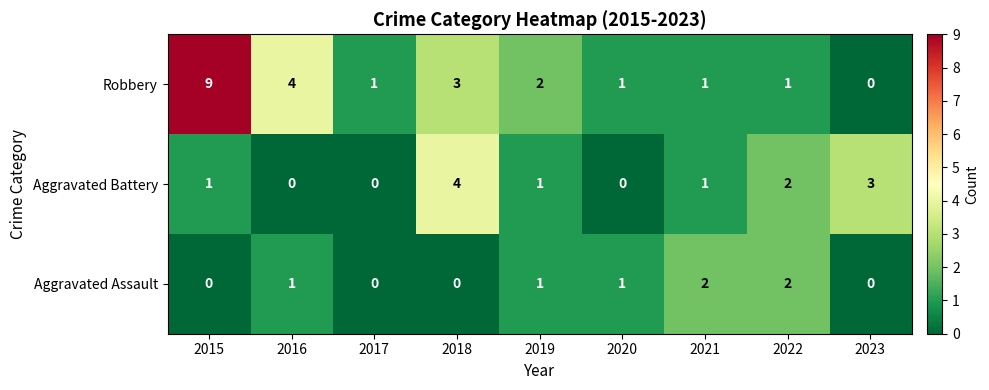

What is the difference between the highest and lowest values at 2019?

1